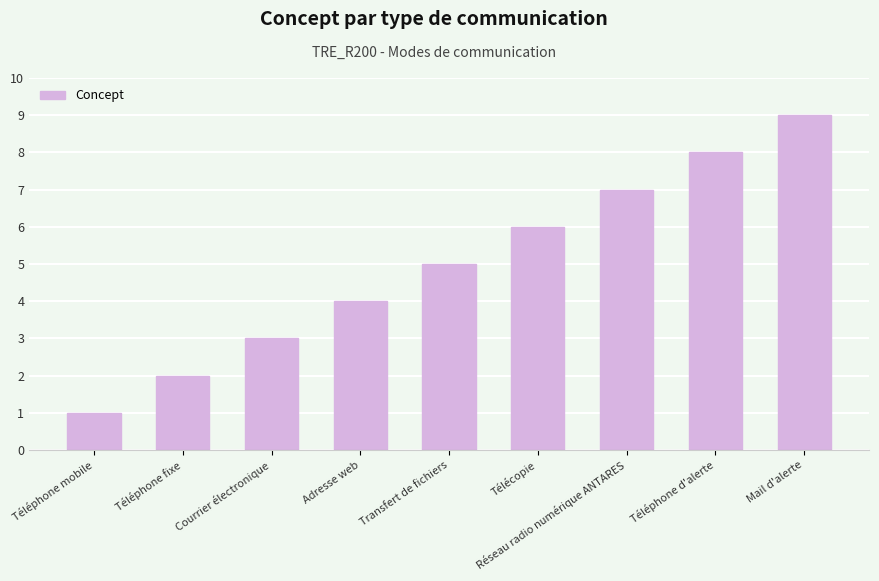

At which category does the chart reach its peak across all series?

Mail d'alerte